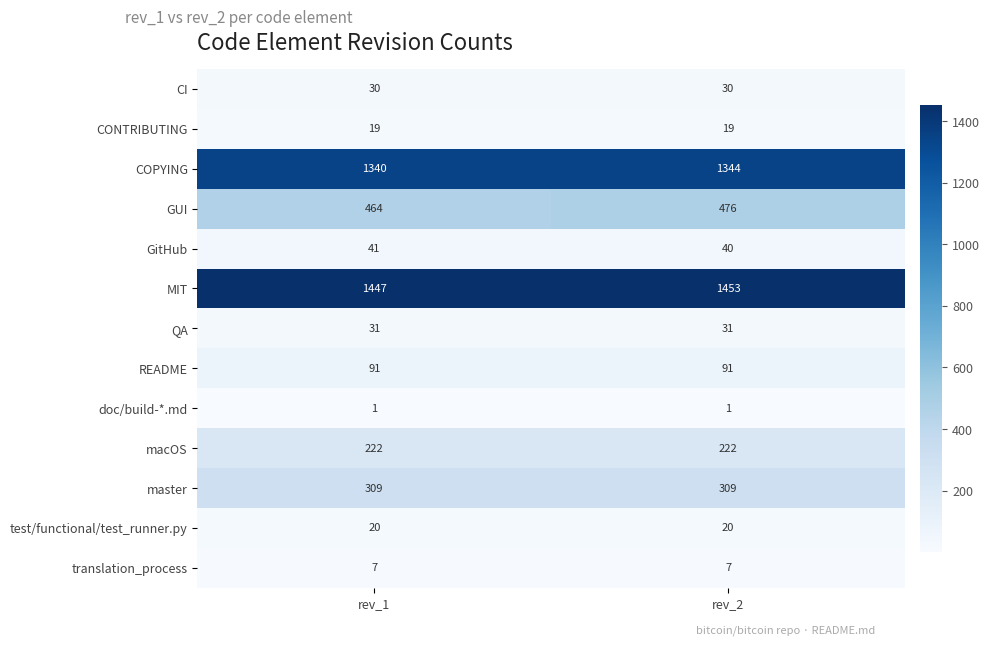

The value of QA at rev_1 is 31. True or false?

True